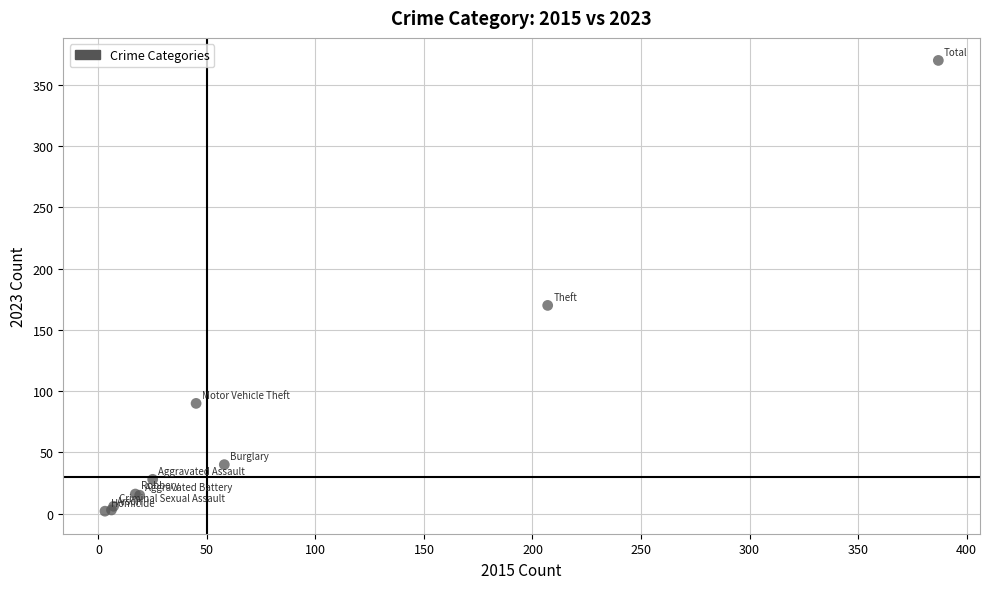

What Y value in the scatter plot is closest to 186?

170